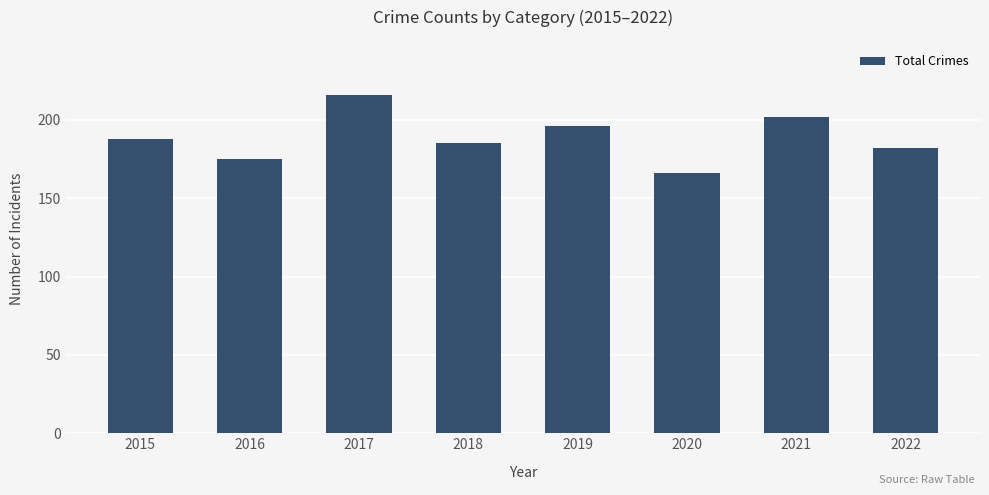

Is it true that the value at 2017 is 129?

False